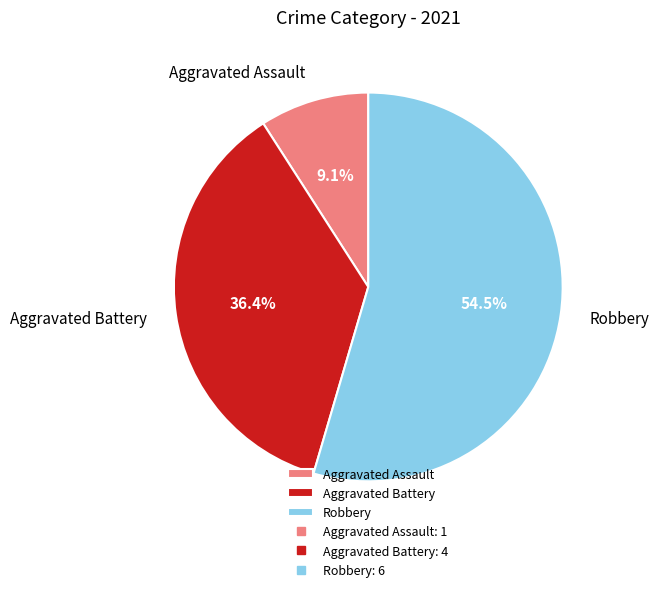

Count the number of slices in the pie.

3